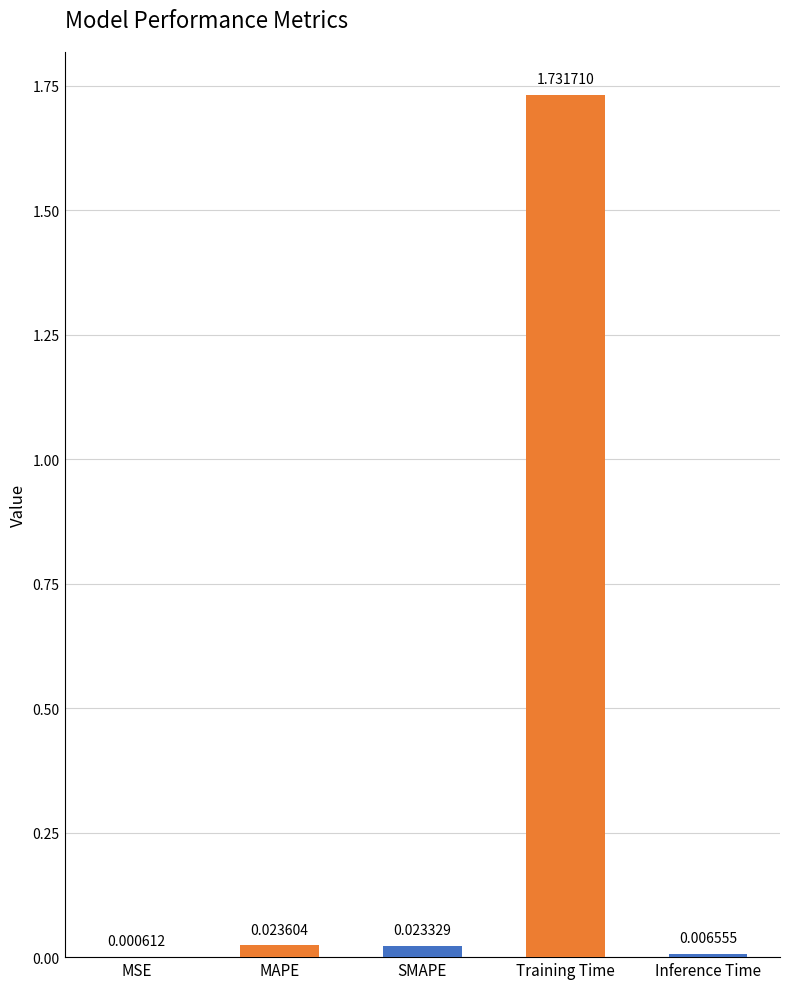

Between MSE and Training Time, which is larger?

Training Time